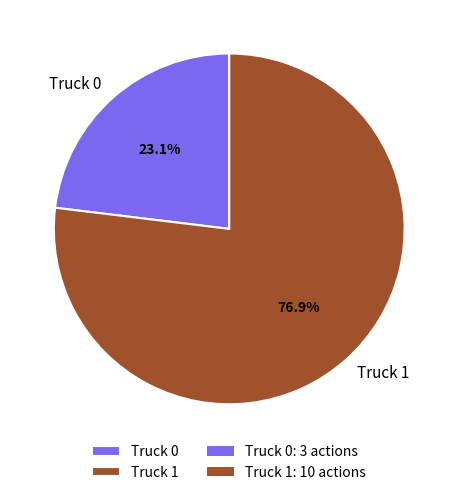

True or false: Truck 0 accounts for 23% of the total.

True